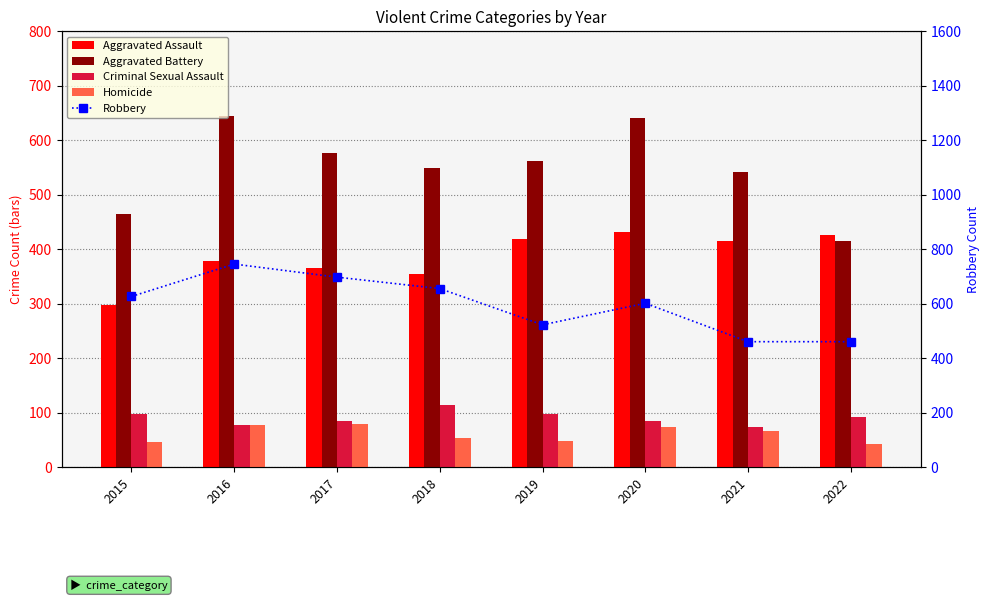

The value of Aggravated Assault at 2019 is 418. True or false?

True